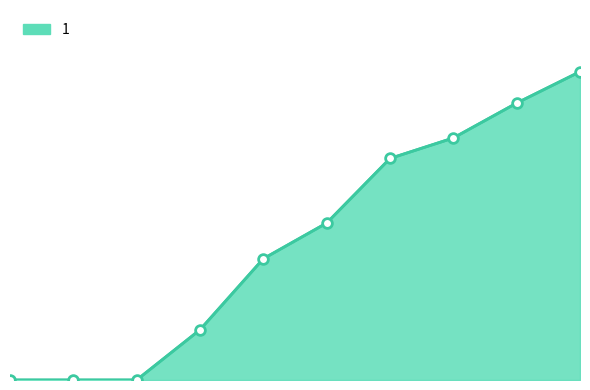

True or false: the data has more than 0 interior local peaks.

False